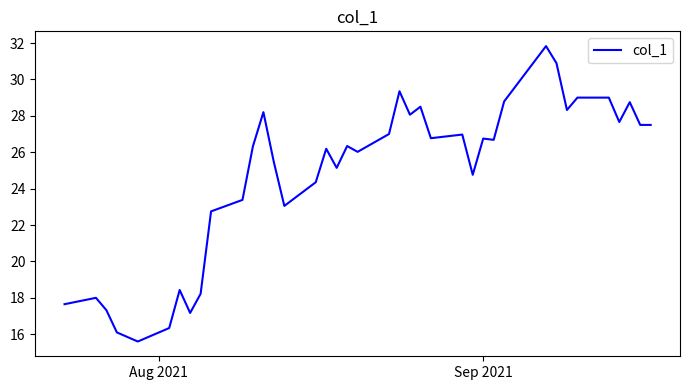

Does the chart have visible grid lines?

No